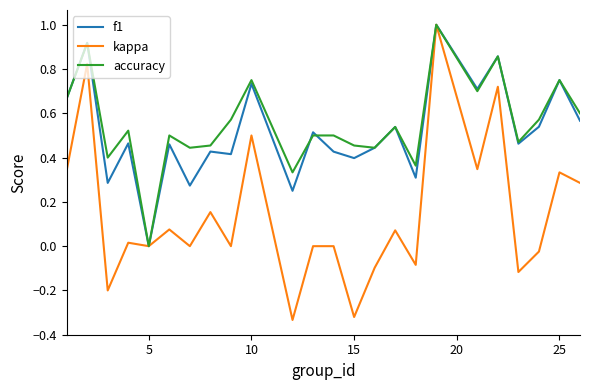

Count the number of data series in this chart.

3